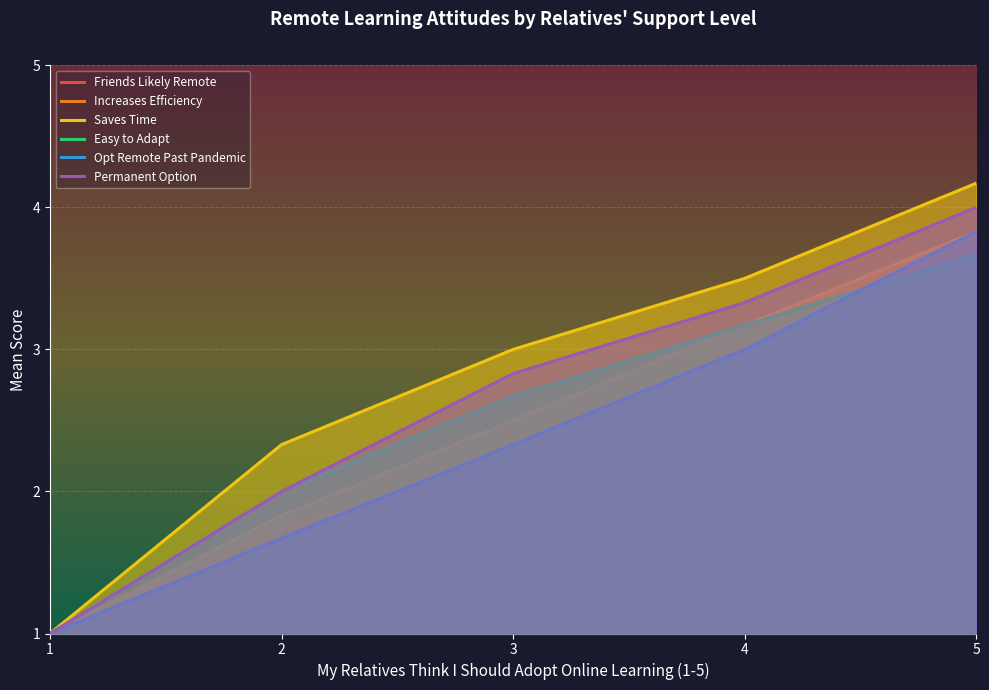

Reading left to right, what are all the values shown in this chart?

Friends_likely_remote: 1=1.0	2=1.8	3=2.2	4=2.6	5=3.3
Increases_efficiency: 1=1.0	2=1.8	3=2.5	4=3.2	5=3.8
Saves_time: 1=1.0	2=2.3	3=3.0	4=3.5	5=4.2
Easy_to_adapt: 1=1.0	2=2.0	3=2.7	4=3.2	5=3.7
Opt_remote_past_pandemic: 1=1.0	2=1.7	3=2.3	4=3.0	5=3.8
Permanent_option: 1=1.0	2=2.0	3=2.8	4=3.3	5=4.0